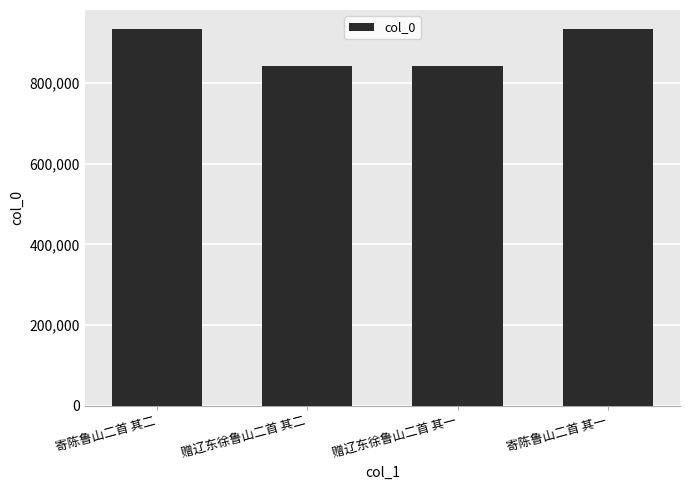

What is the difference between the second highest and second lowest values?

91433